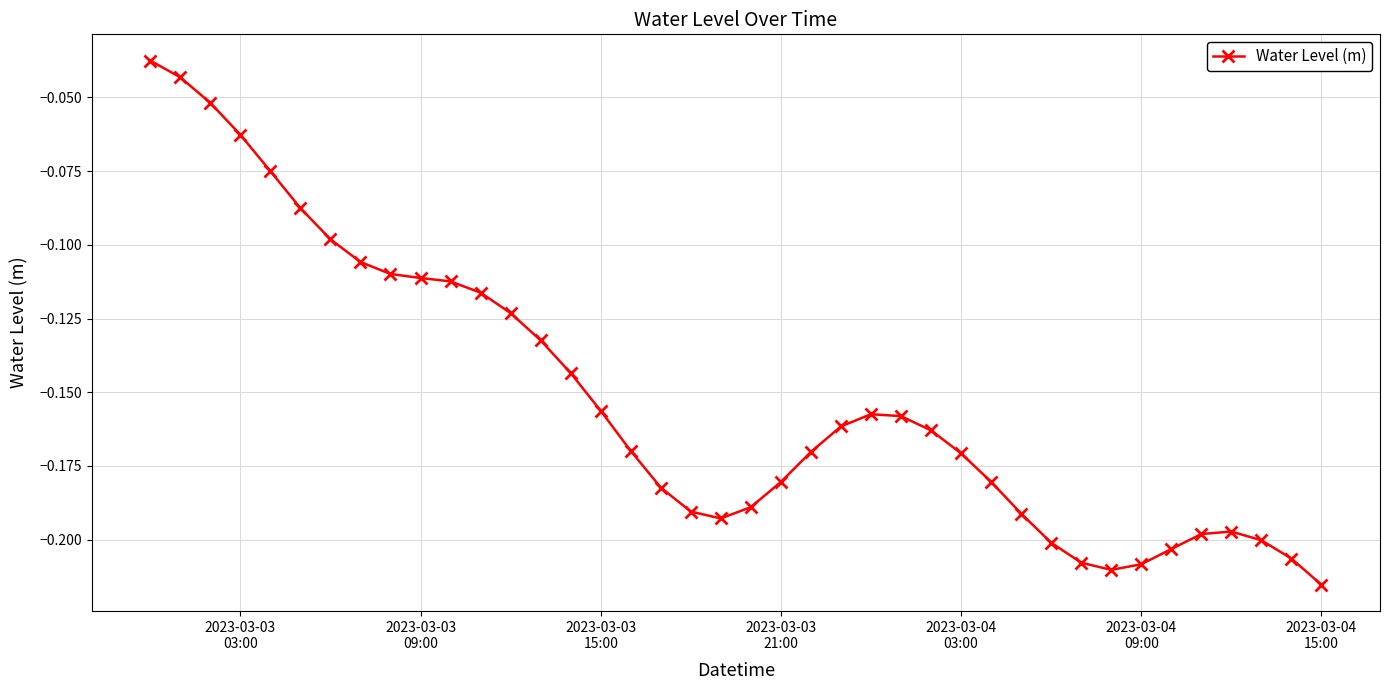

What is the sum of all values?

-6.1